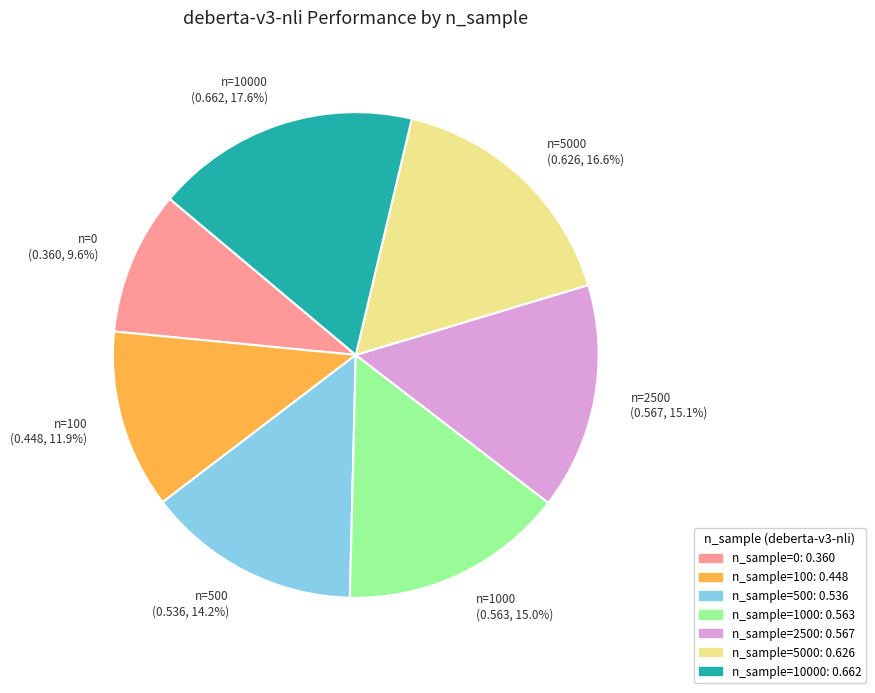

Does any single category account for the majority?

No